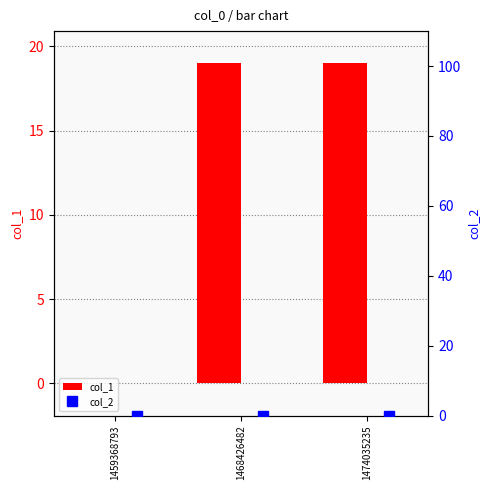

What is the approximate value of col_1 at 1468426482?

19